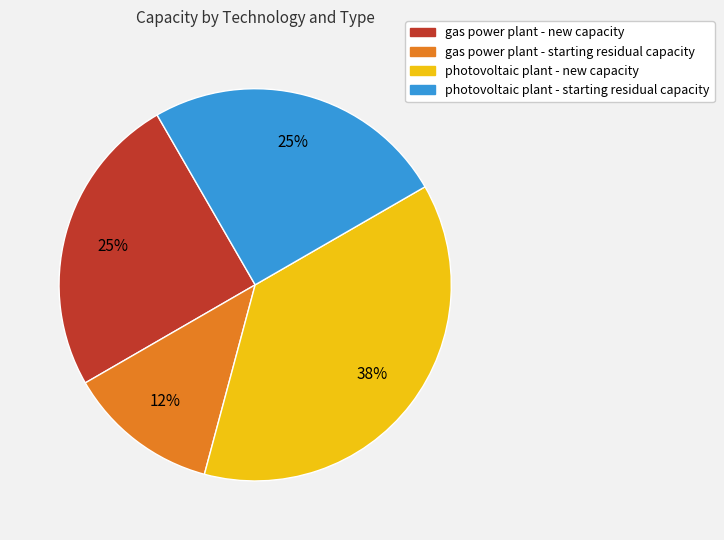

Approximately how many times larger is the value at photovoltaic plant - new capacity compared to gas power plant - new capacity?

1.5